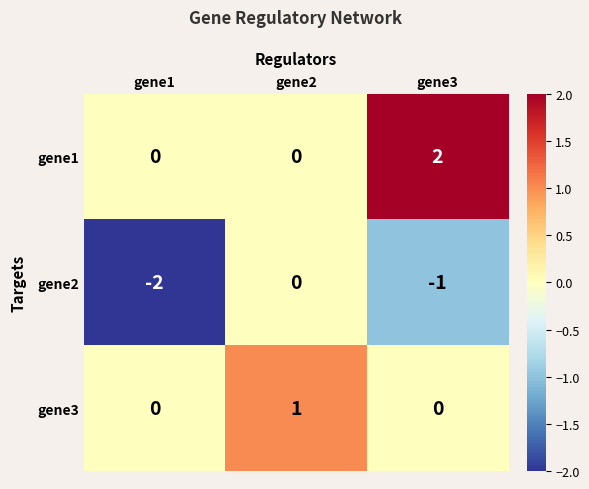

What is the sum of all gene2 values?

-3